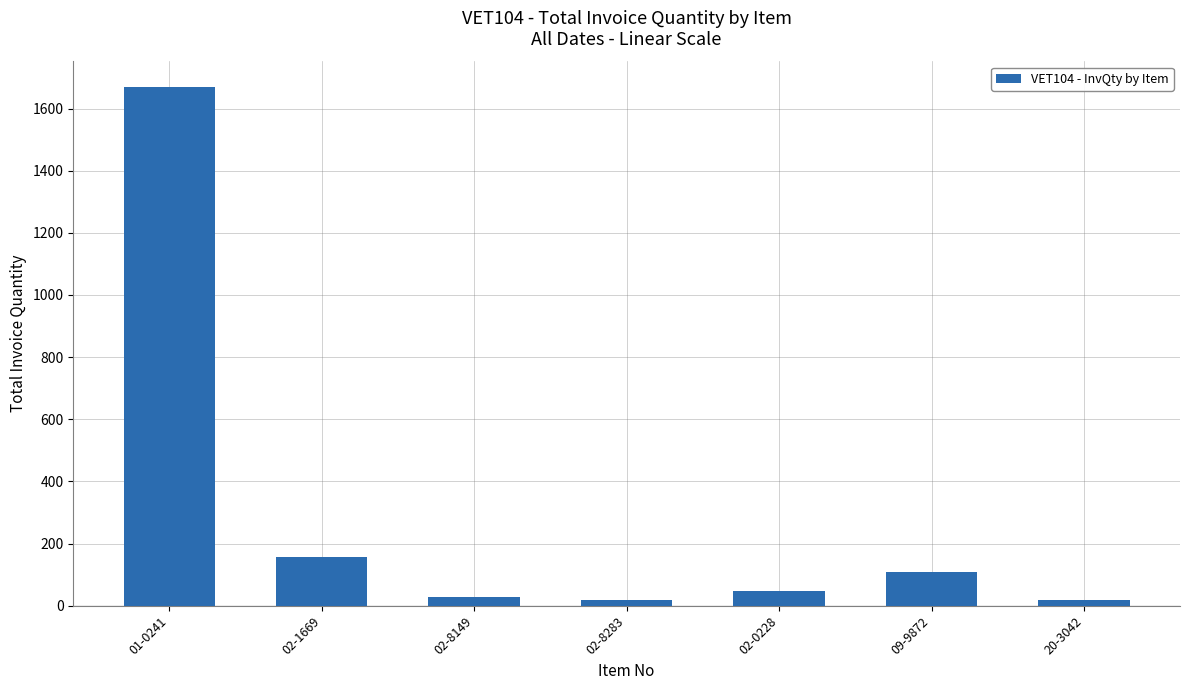

How many values are below 48?

3